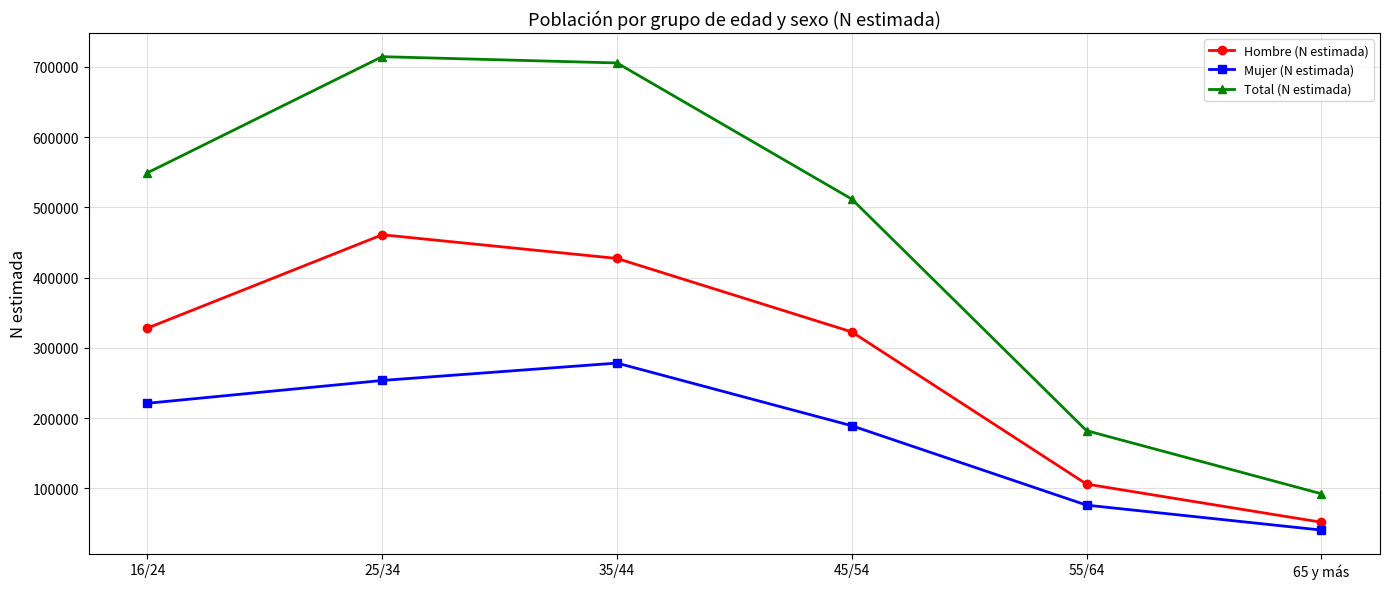

Reading right to left, transcribe all the data shown in this chart.

Hombre (N estimada): 65 y más=51727	55/64=106017	45/54=322676	35/44=427255	25/34=460974	16/24=328123
Mujer (N estimada): 65 y más=40554	55/64=76074	45/54=189082	35/44=278299	25/34=253542	16/24=221087
Total (N estimada): 65 y más=92281	55/64=182090	45/54=511758	35/44=705554	25/34=714516	16/24=549210